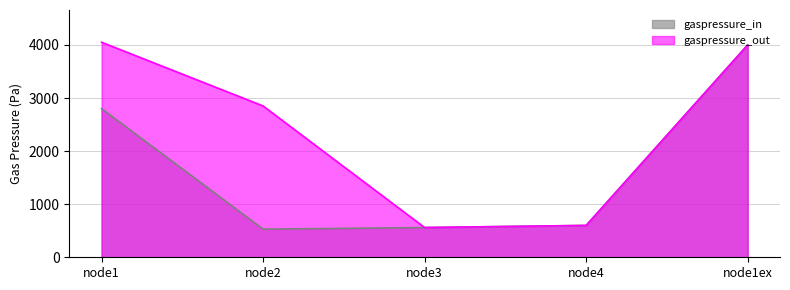

What are all the series names shown in the legend?

gaspressure_in, gaspressure_out